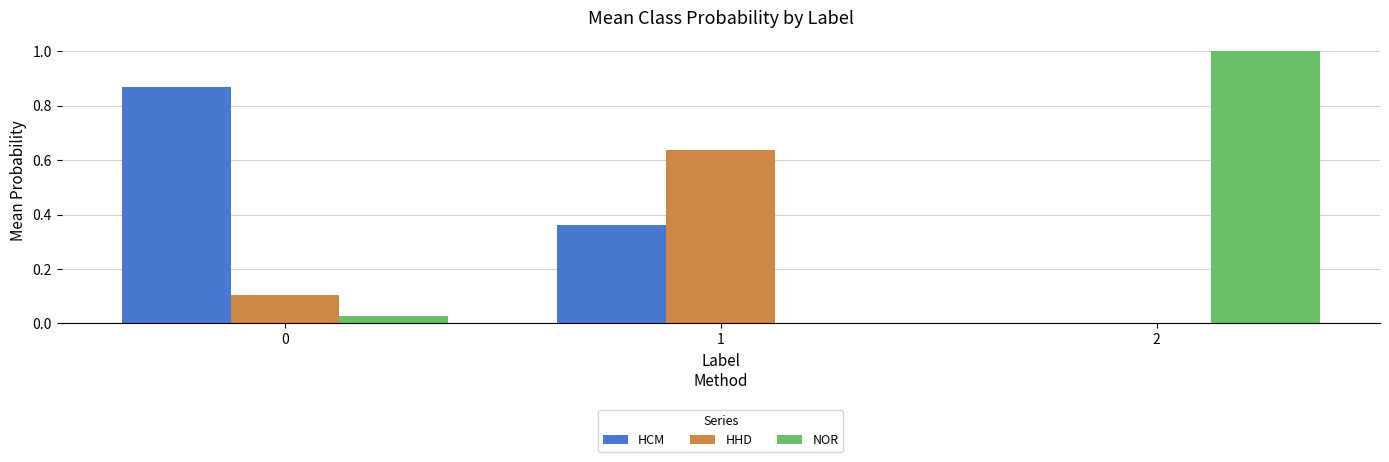

Which series has the largest total across all categories?

HCM